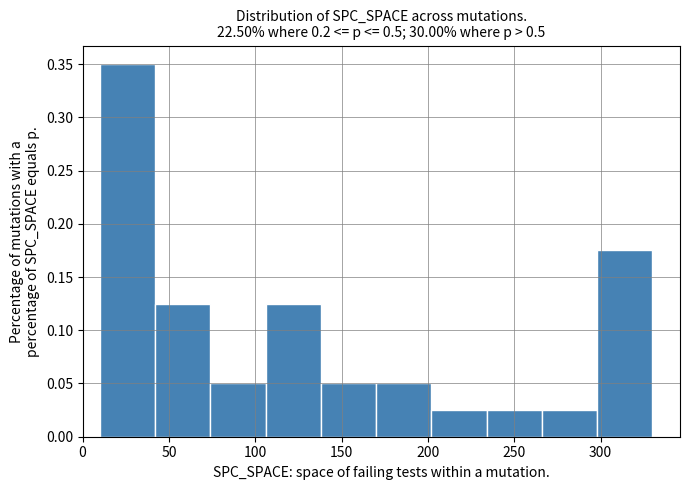

What is the height of the bar covering 202 to 234 on the x-axis? Neither the bar edges nor the heights are printed on the chart, so give them approximately, as read against the axes.

0.025